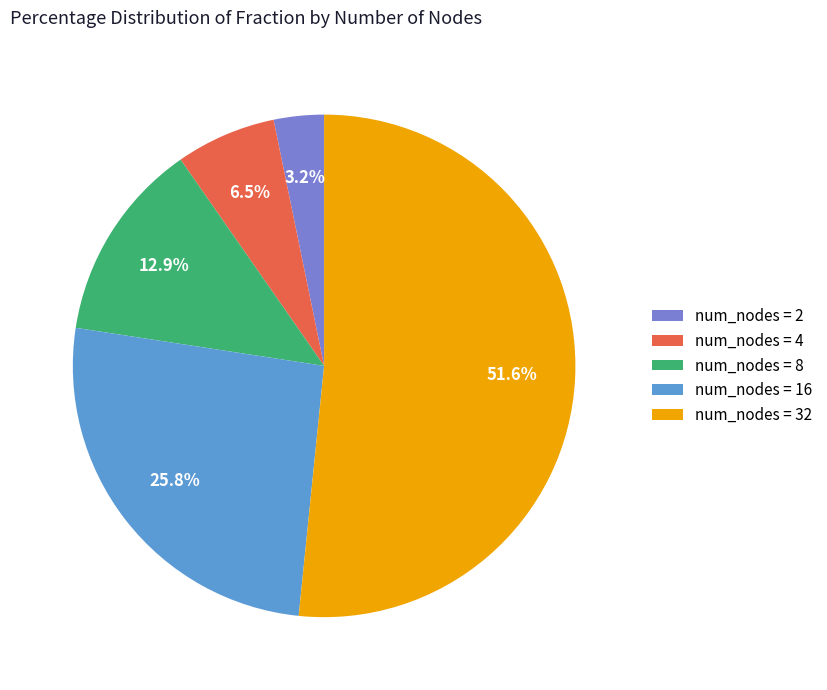

Rank the categories by value from lowest to highest.

num_nodes = 2, num_nodes = 4, num_nodes = 8, num_nodes = 16, num_nodes = 32